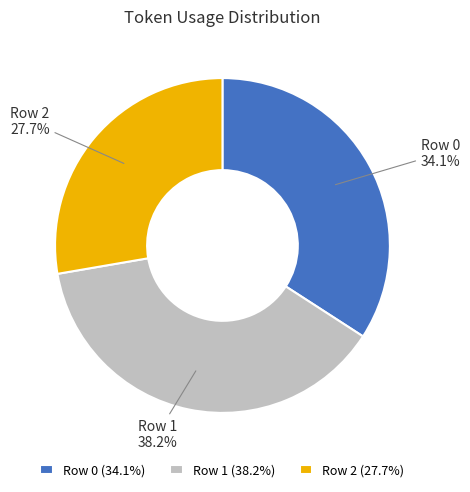

Which slice is the smallest?

Row 2